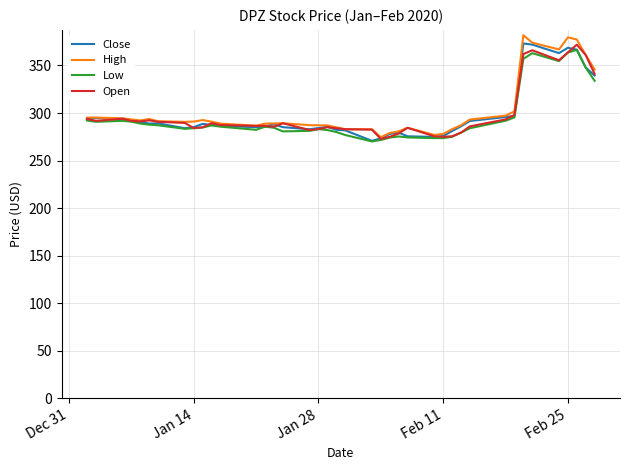

What is the lowest value of the Open series?

272.6